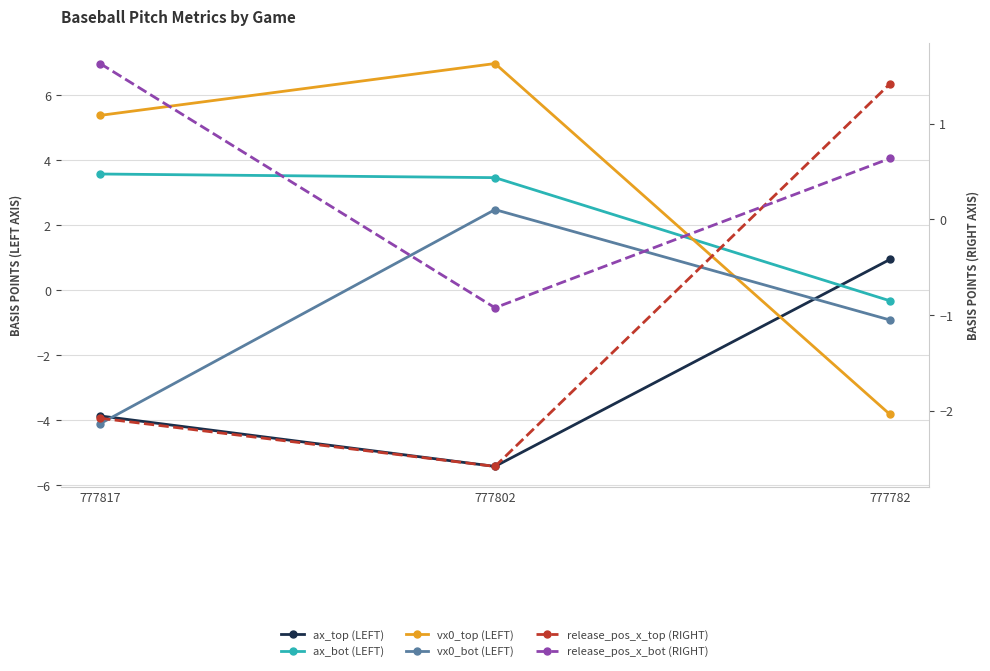

What is the greatest value displayed?

7.0